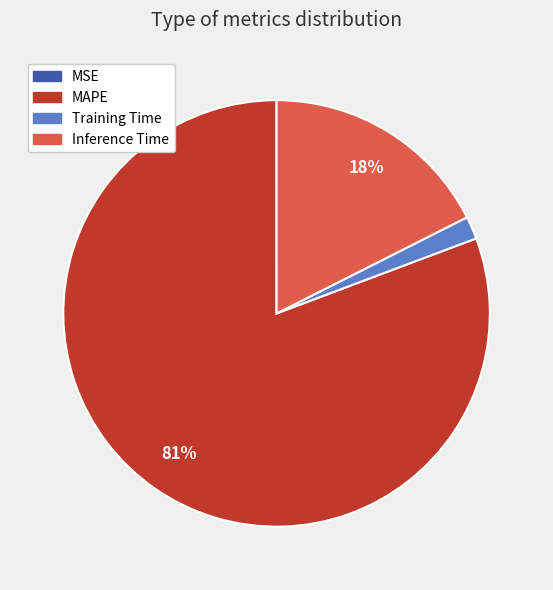

True or false: MAPE accounts for 67% of the total.

False